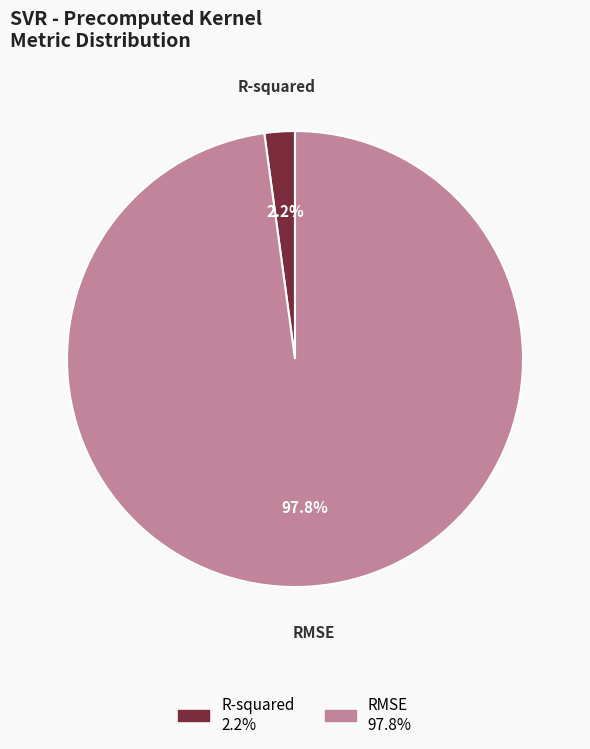

What percentage is the R-squared slice, to the nearest percent?

2%